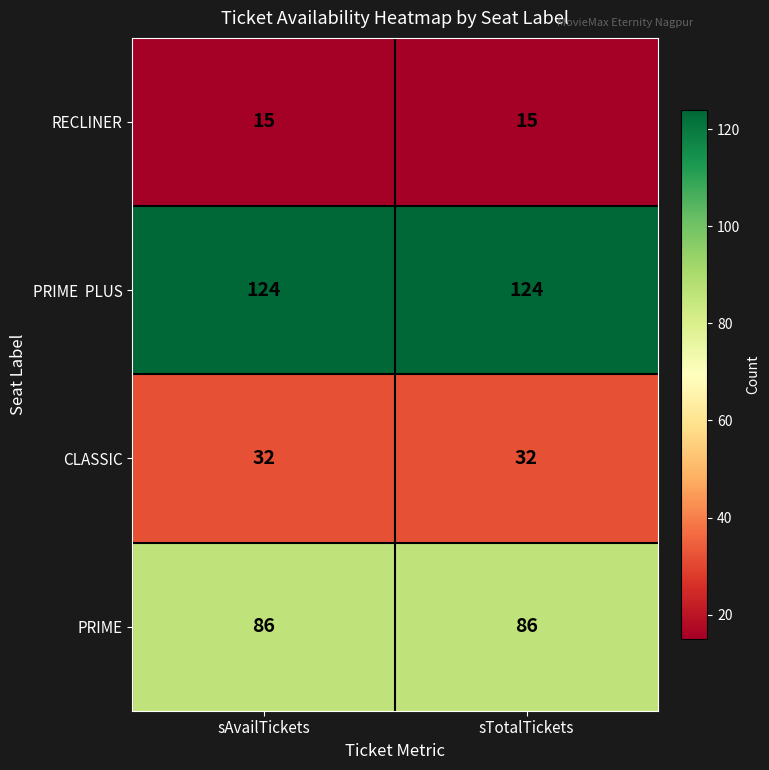

The CLASSIC series shows 32 at sTotalTickets. True or false?

True